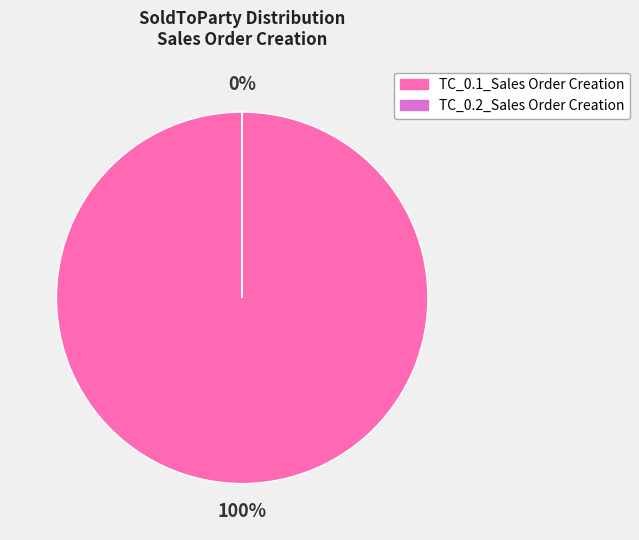

How many slices are in this pie chart?

2